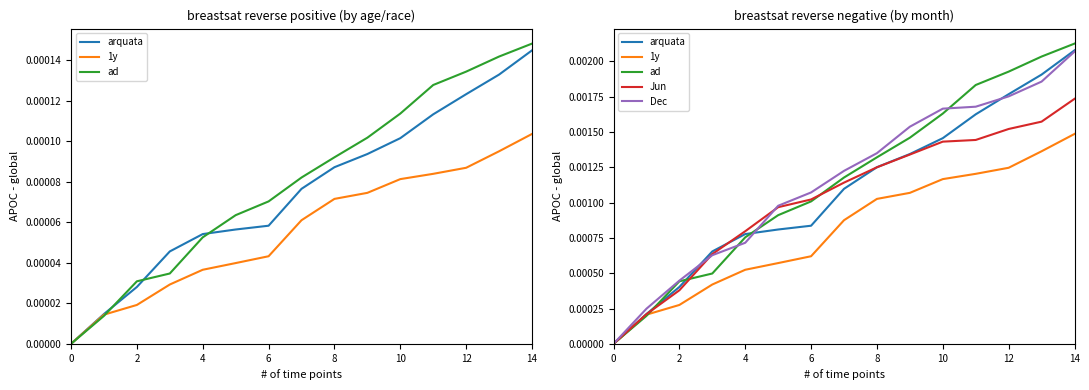

True or false: arquata has more than 1 points higher than both neighbors.

False